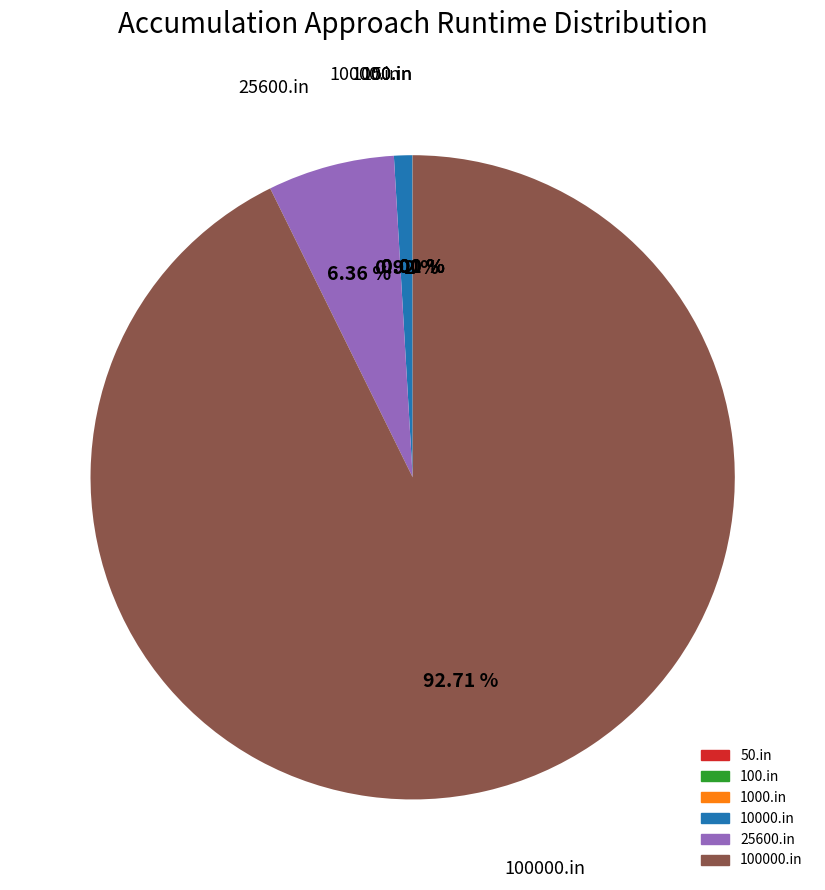

Does 25600.in account for over 50% of the chart?

No